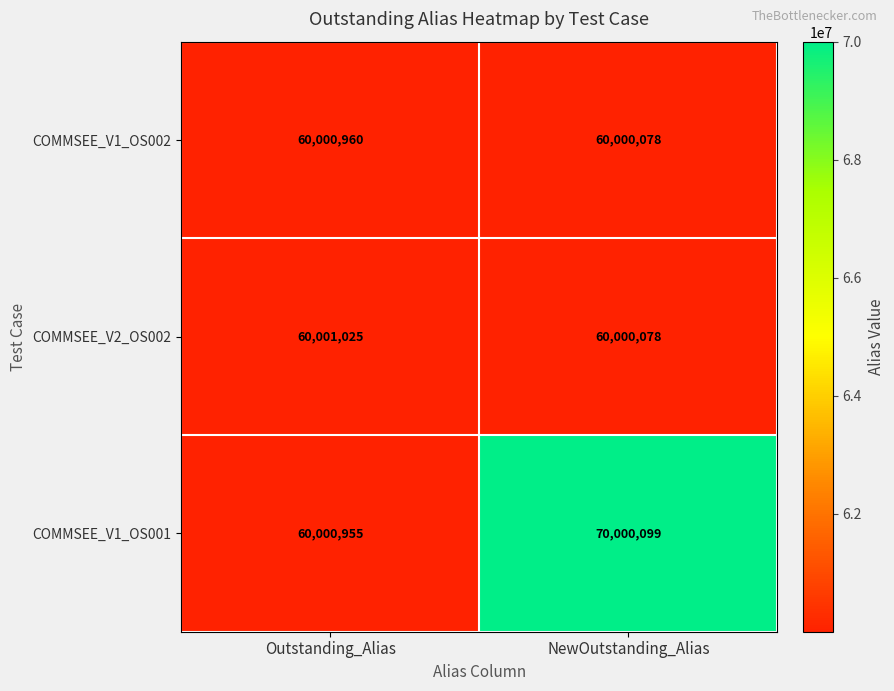

Reading left to right, transcribe all the data shown in this chart.

COMMSEE_V1_OS002: 60000960	60000078
COMMSEE_V2_OS002: 60001025	60000078
COMMSEE_V1_OS001: 60000955	70000099